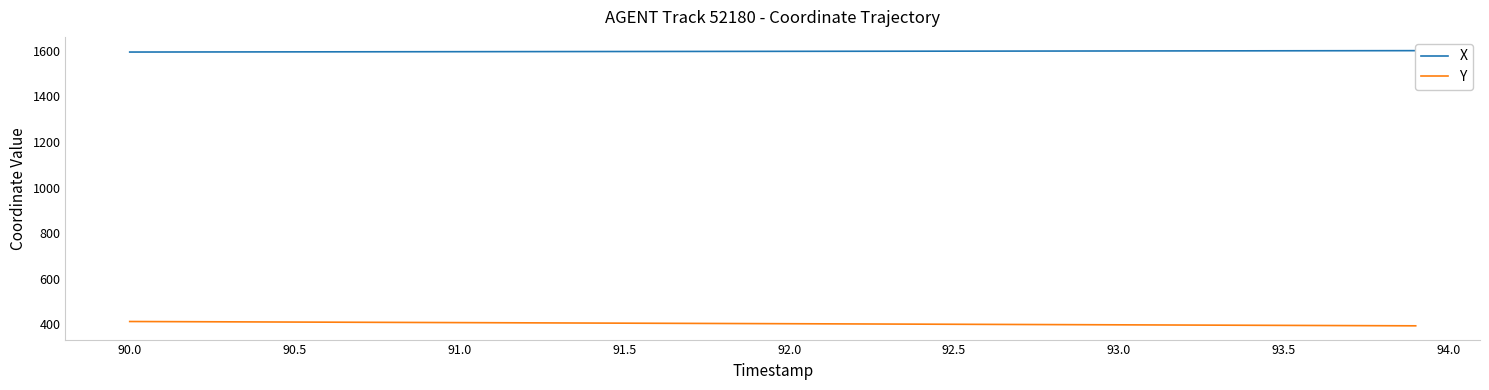

True or false: X and Y intersect in this chart.

False